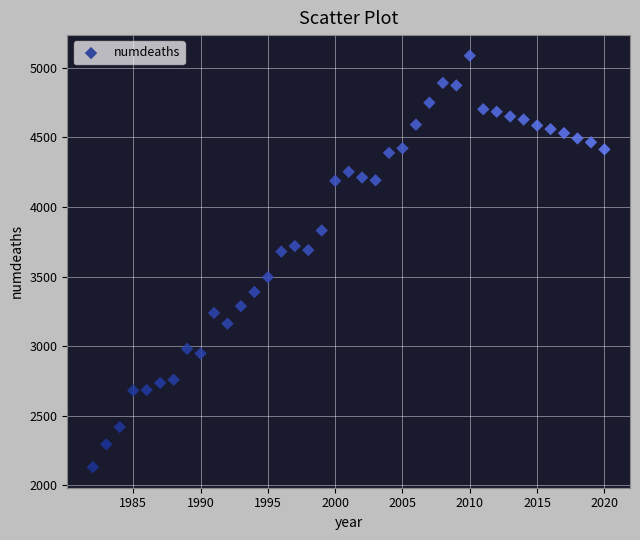

What is the range of X values (max minus min)?

38